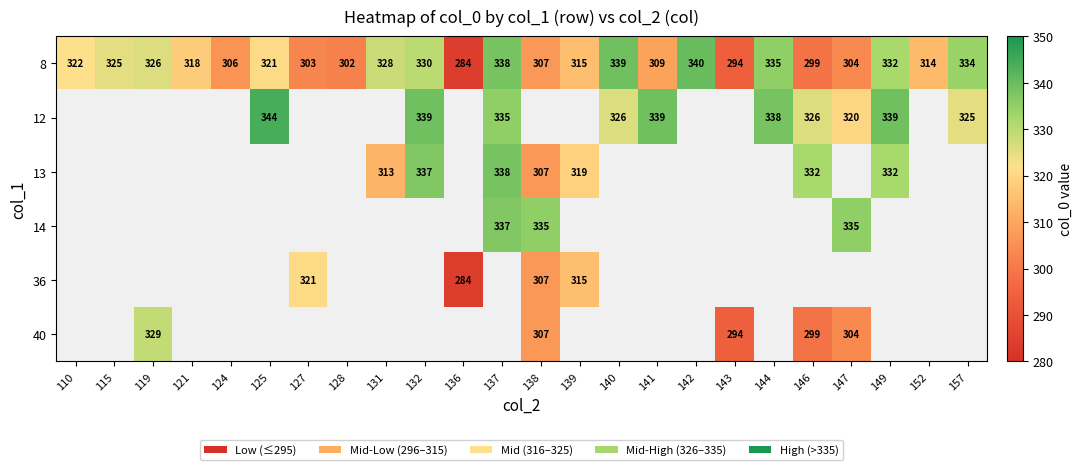

How many categories are shown in the chart?

24